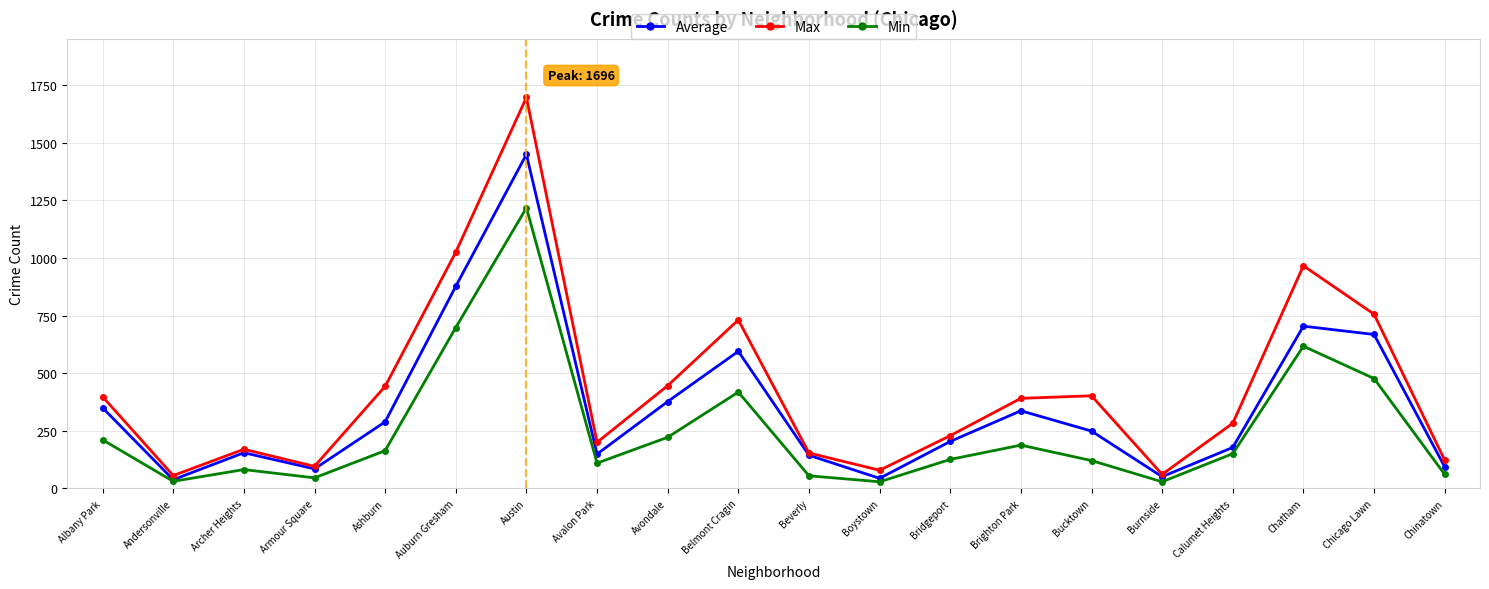

What is the value of the Min point at the 12th from the left?

29